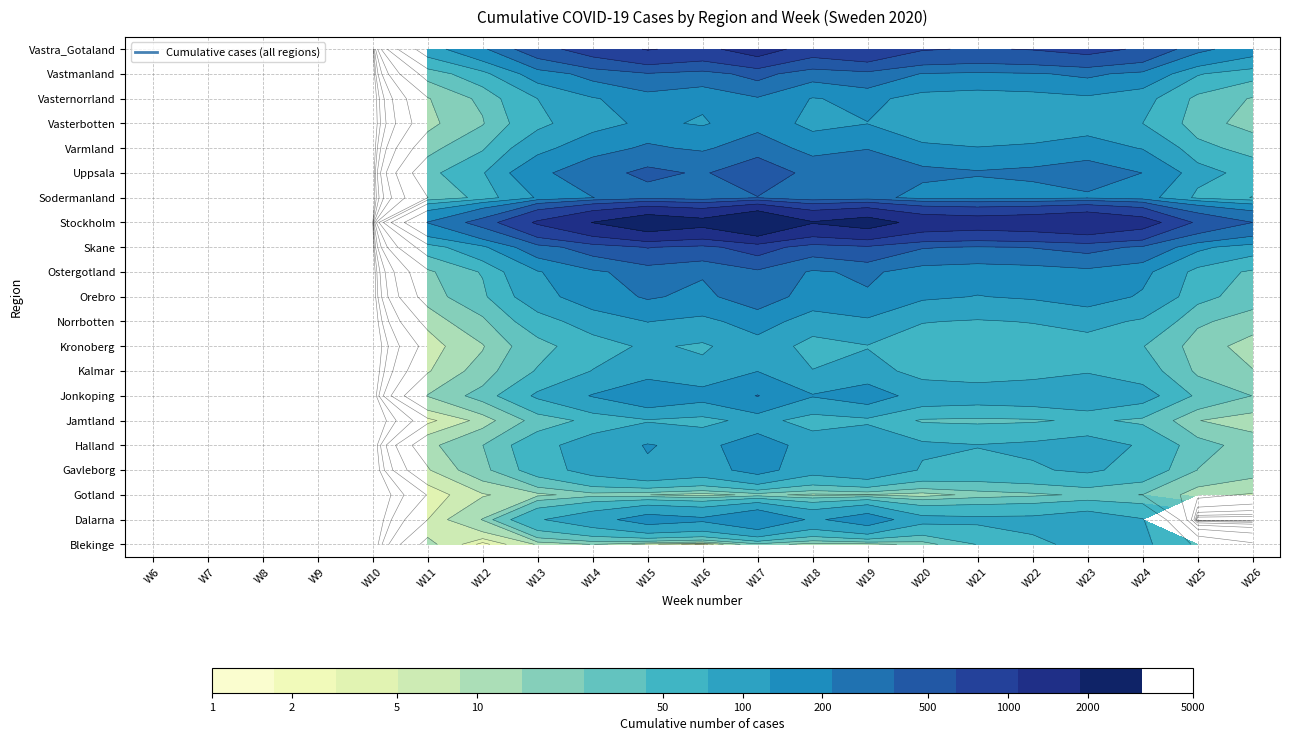

What value does the Norrbotten series have at 7, to the nearest 10?

60